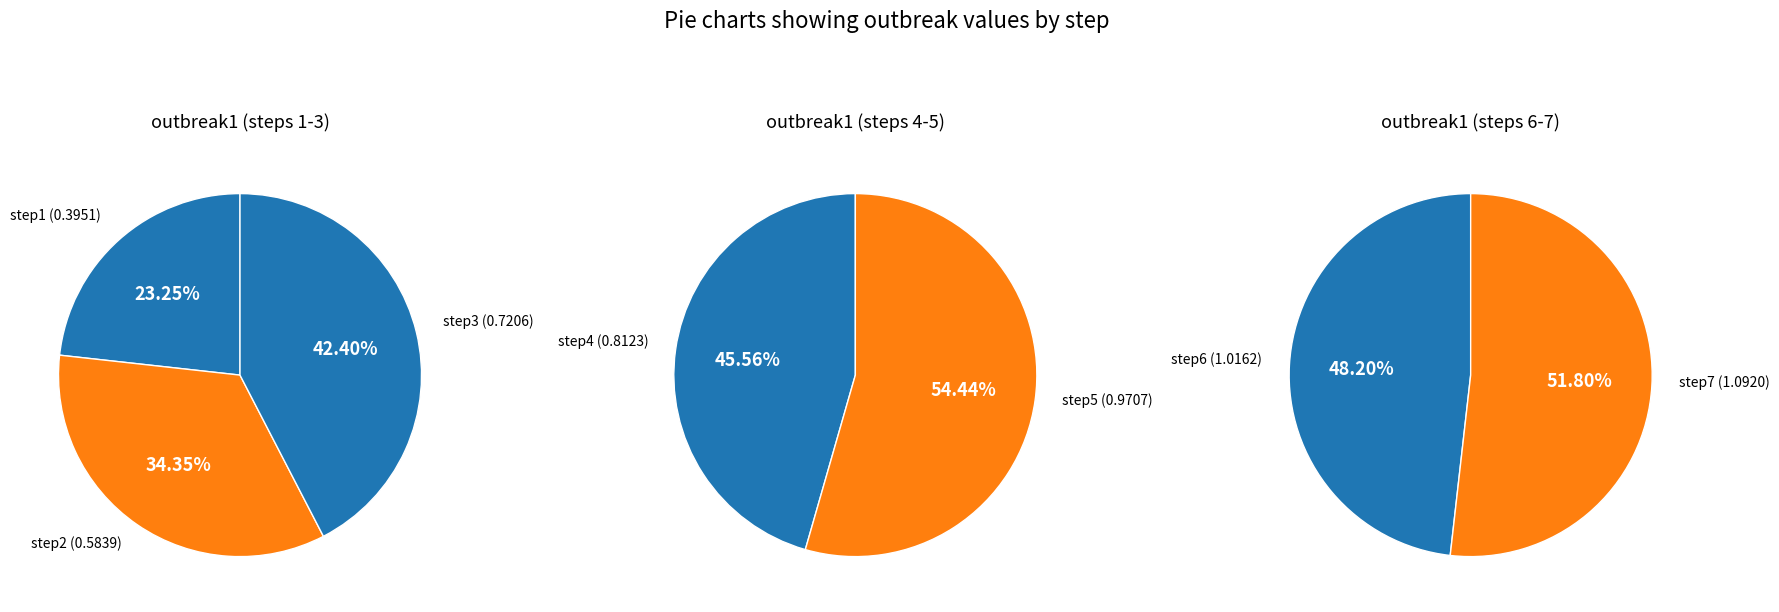

Does any single category account for the majority?

No